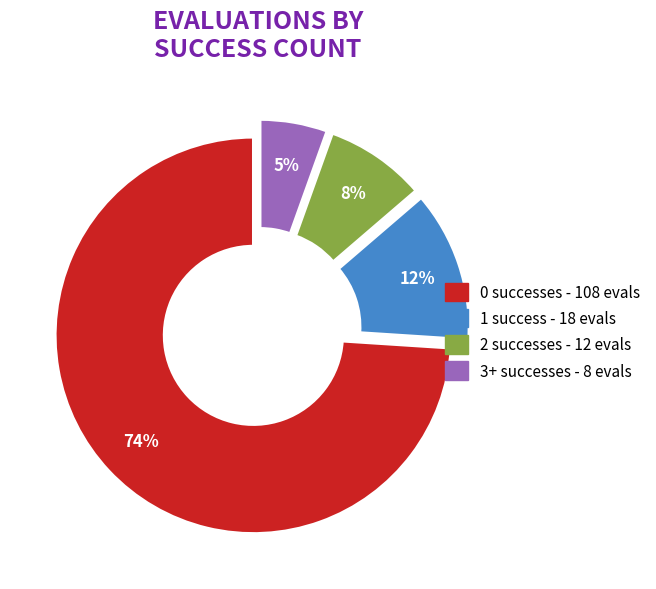

Is there any slice that represents more than half of the pie?

Yes